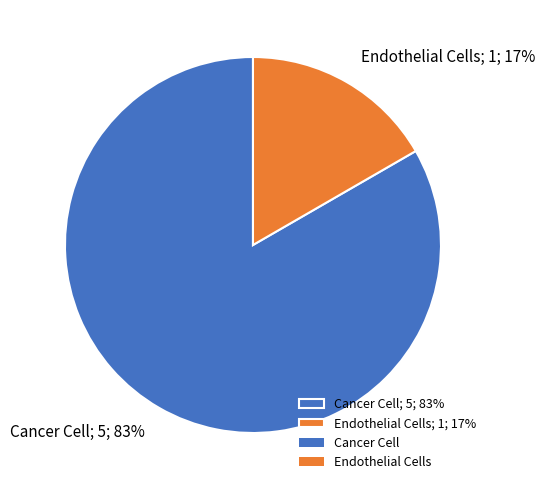

How many slices are in this pie chart?

2